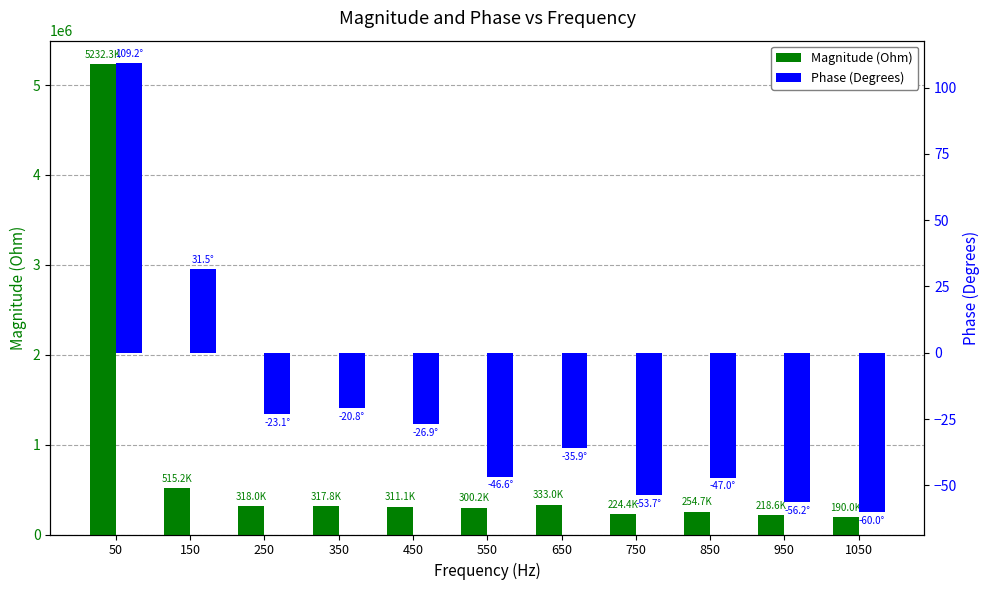

What is the minimum value shown in the chart?

-60.0